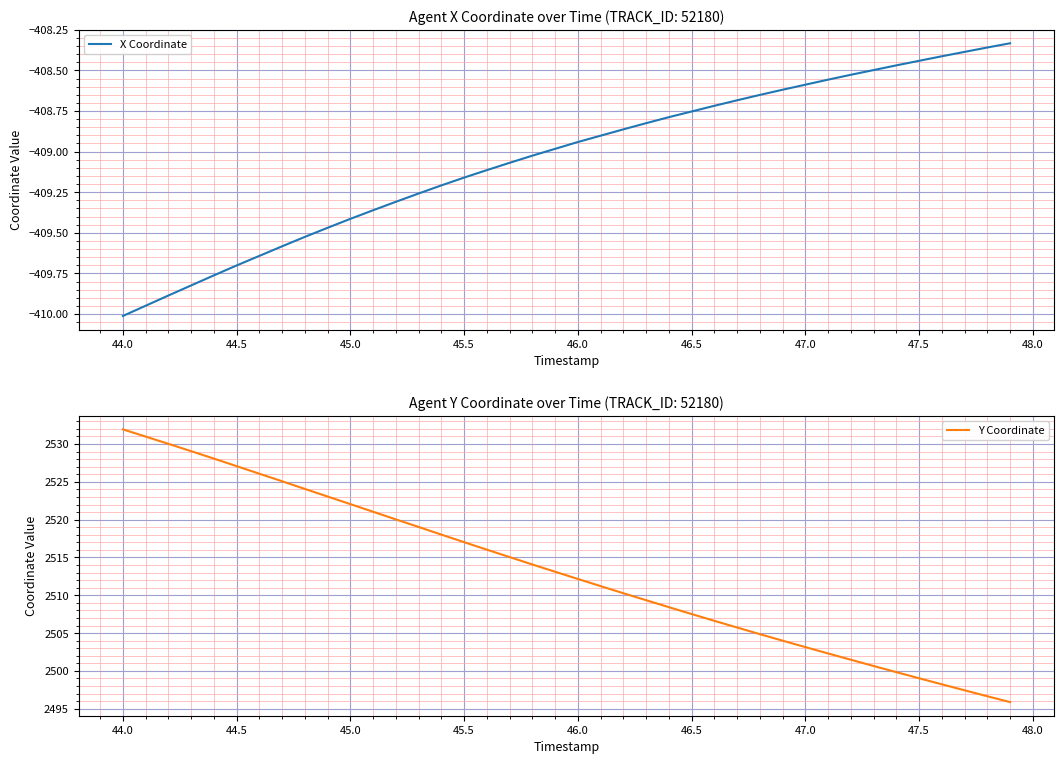

What are all the series names shown in the legend?

X Coordinate, Y Coordinate